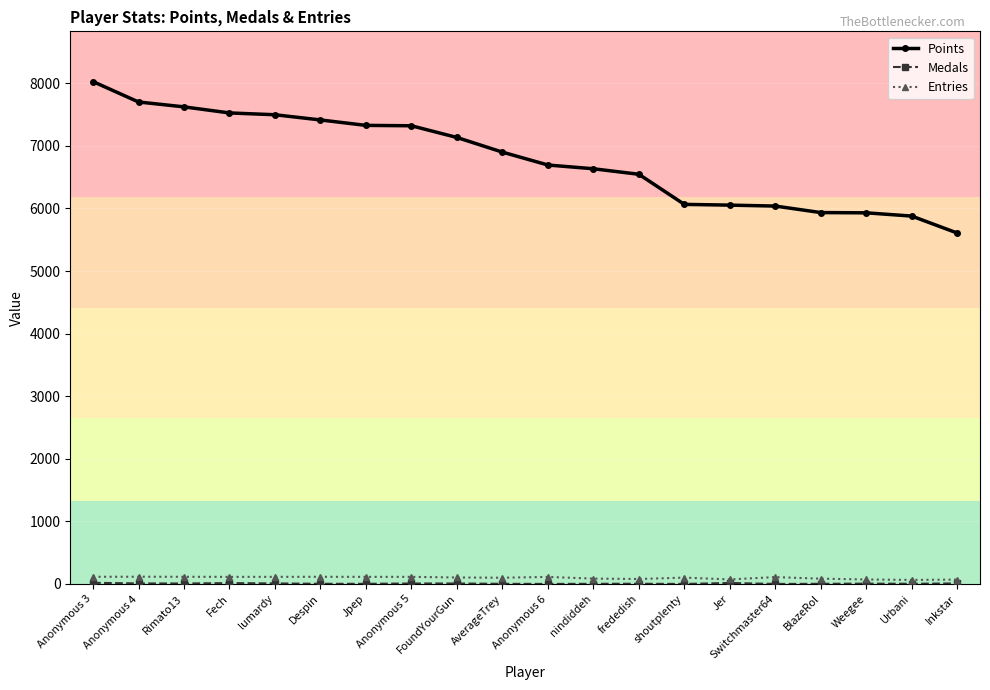

Is it true that Points equals 7327 at Jpep?

True